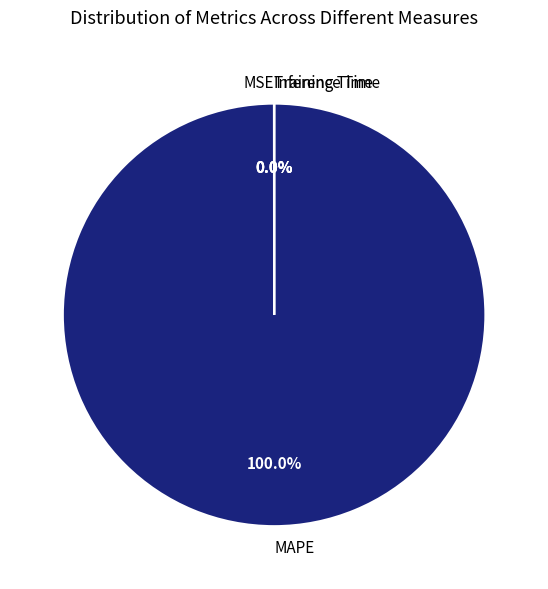

What is the majority slice?

MAPE